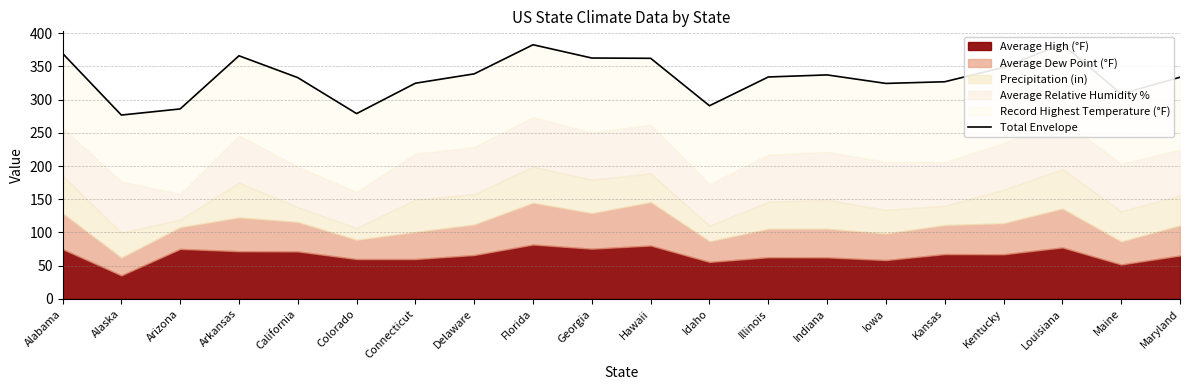

What is the change in value from Delaware to Hawaii?

+23.4